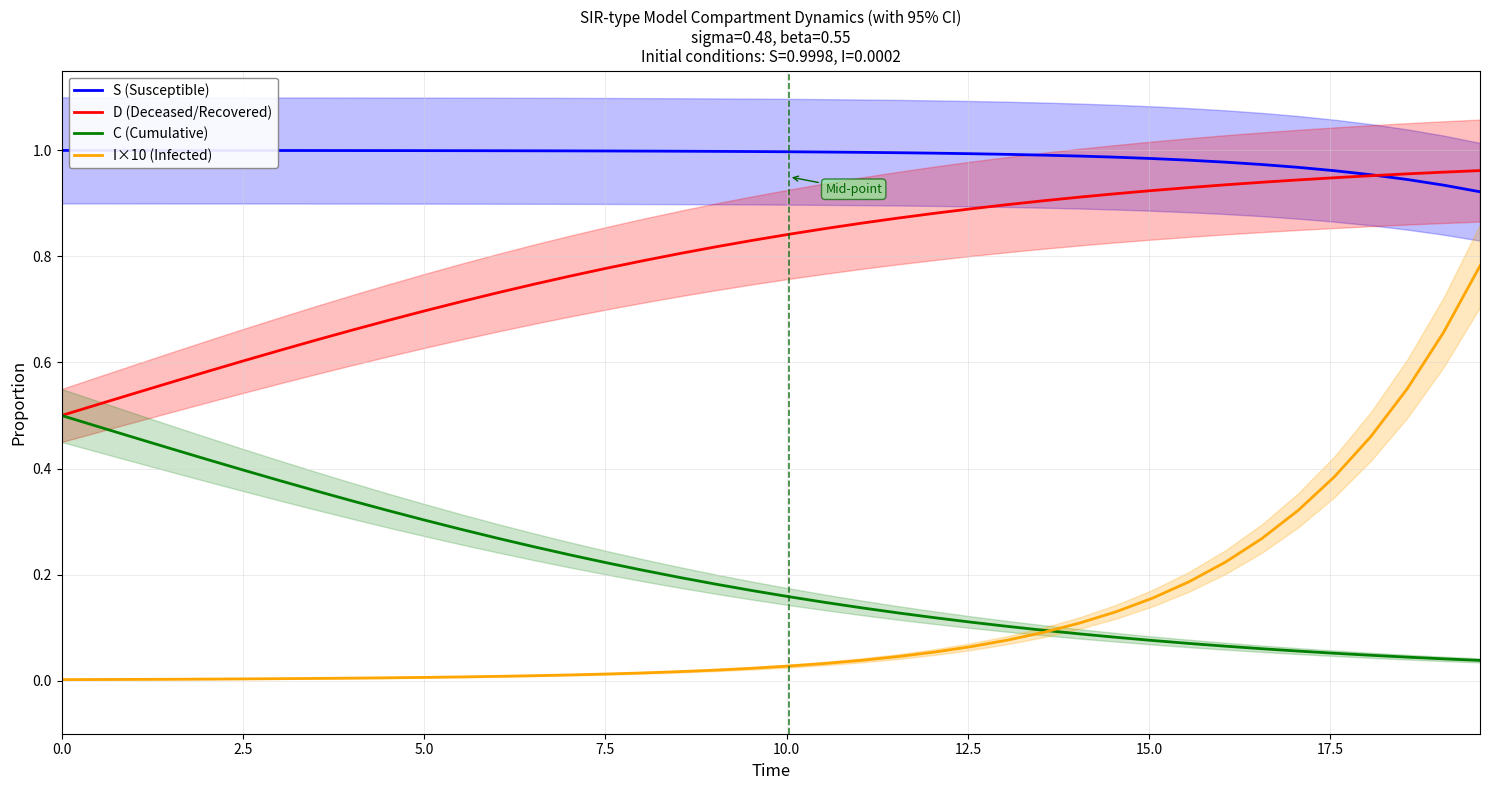

True or false: D (Deceased/Recovered) and I×10 (Infected) cross at least once.

False